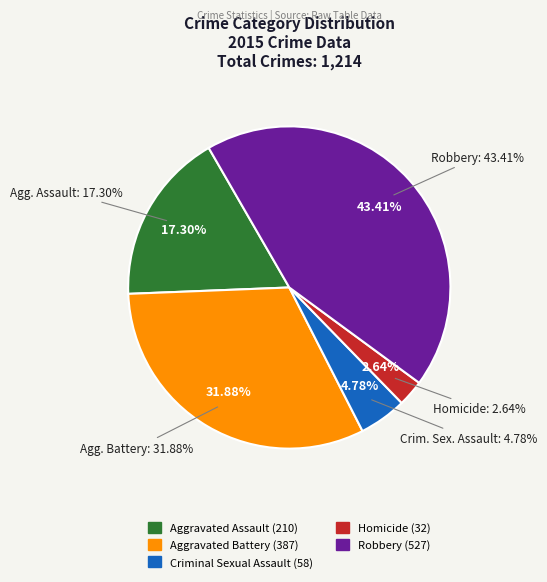

What percentage is the Aggravated Battery slice, to the nearest percent?

32%